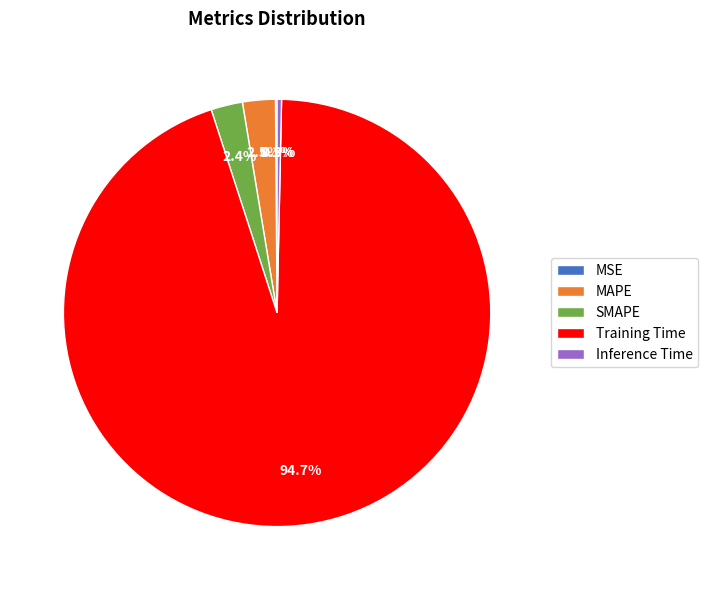

Does Training Time account for over 50% of the chart?

Yes